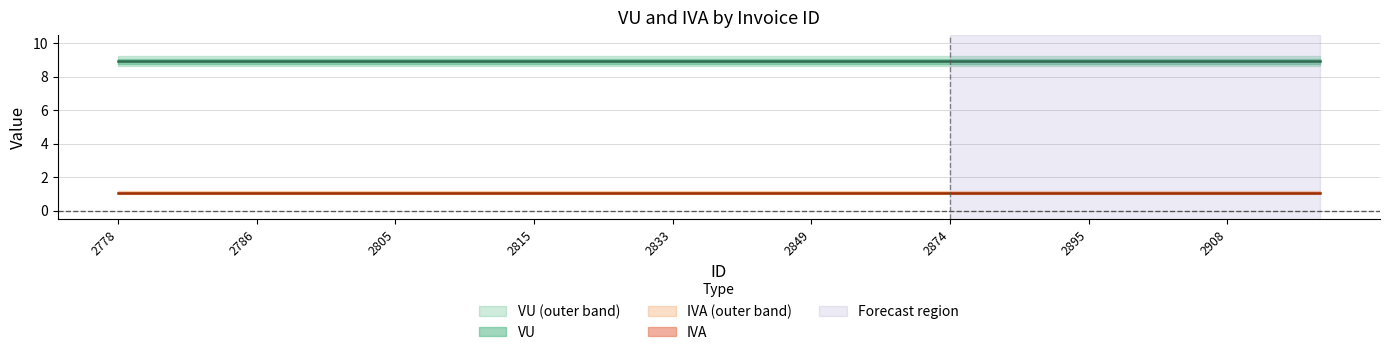

True or false: IVA has more than 1 interior local peaks.

False